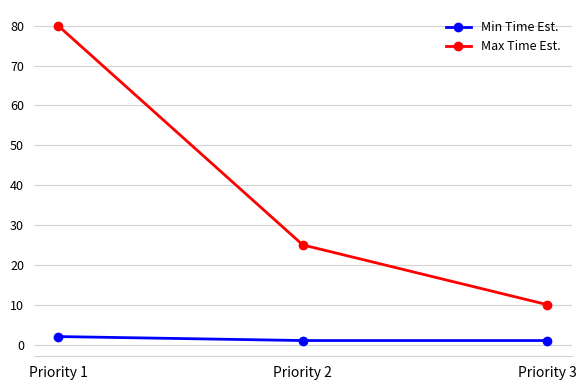

Which series has the largest range (max minus min)?

Max Time Est.